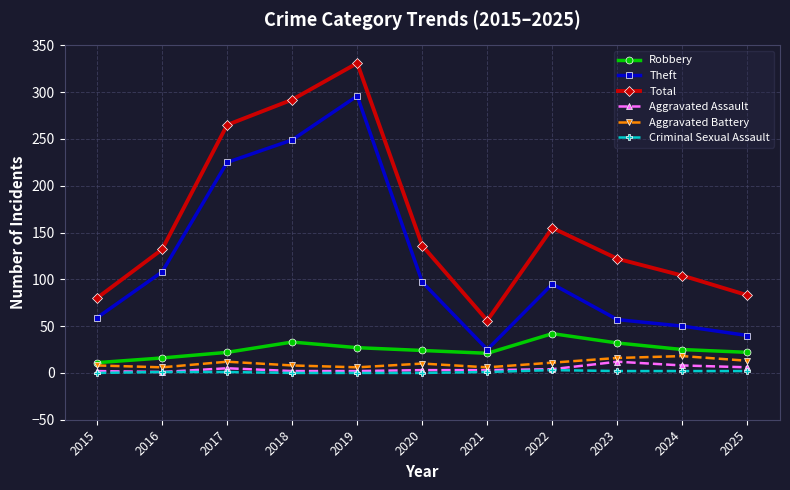

True or false: Robbery and Aggravated Assault cross at least once.

False